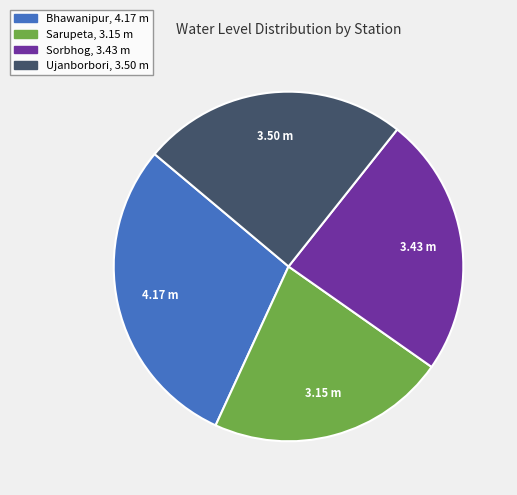

Which category has the smallest portion of the pie?

Sarupeta